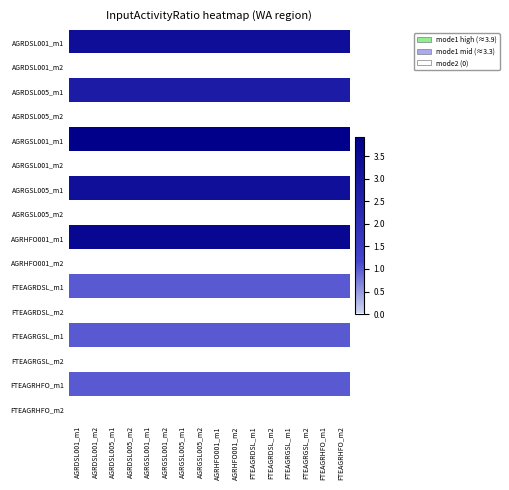

Reading left to right, what are all the values shown in this chart?

AGRDSL001_m1: AGRDSL001_m1=3.4	AGRDSL001_m2=3.4	AGRDSL005_m1=3.4	AGRDSL005_m2=3.4	AGRGSL001_m1=3.4	AGRGSL001_m2=3.4	AGRGSL005_m1=3.4	AGRGSL005_m2=3.4	AGRHFO001_m1=3.4	AGRHFO001_m2=3.4	FTEAGRDSL_m1=3.4	FTEAGRDSL_m2=3.4	FTEAGRGSL_m1=3.4	FTEAGRGSL_m2=3.4	FTEAGRHFO_m1=3.4	FTEAGRHFO_m2=3.4
AGRDSL001_m2: AGRDSL001_m1=0.0	AGRDSL001_m2=0.0	AGRDSL005_m1=0.0	AGRDSL005_m2=0.0	AGRGSL001_m1=0.0	AGRGSL001_m2=0.0	AGRGSL005_m1=0.0	AGRGSL005_m2=0.0	AGRHFO001_m1=0.0	AGRHFO001_m2=0.0	FTEAGRDSL_m1=0.0	FTEAGRDSL_m2=0.0	FTEAGRGSL_m1=0.0	FTEAGRGSL_m2=0.0	FTEAGRHFO_m1=0.0	FTEAGRHFO_m2=0.0
AGRDSL005_m1: AGRDSL001_m1=2.8	AGRDSL001_m2=2.8	AGRDSL005_m1=2.8	AGRDSL005_m2=2.8	AGRGSL001_m1=2.8	AGRGSL001_m2=2.8	AGRGSL005_m1=2.8	AGRGSL005_m2=2.8	AGRHFO001_m1=2.8	AGRHFO001_m2=2.8	FTEAGRDSL_m1=2.8	FTEAGRDSL_m2=2.8	FTEAGRGSL_m1=2.8	FTEAGRGSL_m2=2.8	FTEAGRHFO_m1=2.8	FTEAGRHFO_m2=2.8
AGRDSL005_m2: AGRDSL001_m1=0.0	AGRDSL001_m2=0.0	AGRDSL005_m1=0.0	AGRDSL005_m2=0.0	AGRGSL001_m1=0.0	AGRGSL001_m2=0.0	AGRGSL005_m1=0.0	AGRGSL005_m2=0.0	AGRHFO001_m1=0.0	AGRHFO001_m2=0.0	FTEAGRDSL_m1=0.0	FTEAGRDSL_m2=0.0	FTEAGRGSL_m1=0.0	FTEAGRGSL_m2=0.0	FTEAGRHFO_m1=0.0	FTEAGRHFO_m2=0.0
AGRGSL001_m1: AGRDSL001_m1=3.9	AGRDSL001_m2=3.9	AGRDSL005_m1=3.9	AGRDSL005_m2=3.9	AGRGSL001_m1=3.9	AGRGSL001_m2=3.9	AGRGSL005_m1=3.9	AGRGSL005_m2=3.9	AGRHFO001_m1=3.9	AGRHFO001_m2=3.9	FTEAGRDSL_m1=3.9	FTEAGRDSL_m2=3.9	FTEAGRGSL_m1=3.9	FTEAGRGSL_m2=3.9	FTEAGRHFO_m1=3.9	FTEAGRHFO_m2=3.9
AGRGSL001_m2: AGRDSL001_m1=0.0	AGRDSL001_m2=0.0	AGRDSL005_m1=0.0	AGRDSL005_m2=0.0	AGRGSL001_m1=0.0	AGRGSL001_m2=0.0	AGRGSL005_m1=0.0	AGRGSL005_m2=0.0	AGRHFO001_m1=0.0	AGRHFO001_m2=0.0	FTEAGRDSL_m1=0.0	FTEAGRDSL_m2=0.0	FTEAGRGSL_m1=0.0	FTEAGRGSL_m2=0.0	FTEAGRHFO_m1=0.0	FTEAGRHFO_m2=0.0
AGRGSL005_m1: AGRDSL001_m1=3.3	AGRDSL001_m2=3.3	AGRDSL005_m1=3.3	AGRDSL005_m2=3.3	AGRGSL001_m1=3.3	AGRGSL001_m2=3.3	AGRGSL005_m1=3.3	AGRGSL005_m2=3.3	AGRHFO001_m1=3.3	AGRHFO001_m2=3.3	FTEAGRDSL_m1=3.3	FTEAGRDSL_m2=3.3	FTEAGRGSL_m1=3.3	FTEAGRGSL_m2=3.3	FTEAGRHFO_m1=3.3	FTEAGRHFO_m2=3.3
AGRGSL005_m2: AGRDSL001_m1=0.0	AGRDSL001_m2=0.0	AGRDSL005_m1=0.0	AGRDSL005_m2=0.0	AGRGSL001_m1=0.0	AGRGSL001_m2=0.0	AGRGSL005_m1=0.0	AGRGSL005_m2=0.0	AGRHFO001_m1=0.0	AGRHFO001_m2=0.0	FTEAGRDSL_m1=0.0	FTEAGRDSL_m2=0.0	FTEAGRGSL_m1=0.0	FTEAGRGSL_m2=0.0	FTEAGRHFO_m1=0.0	FTEAGRHFO_m2=0.0
AGRHFO001_m1: AGRDSL001_m1=3.6	AGRDSL001_m2=3.6	AGRDSL005_m1=3.6	AGRDSL005_m2=3.6	AGRGSL001_m1=3.6	AGRGSL001_m2=3.6	AGRGSL005_m1=3.6	AGRGSL005_m2=3.6	AGRHFO001_m1=3.6	AGRHFO001_m2=3.6	FTEAGRDSL_m1=3.6	FTEAGRDSL_m2=3.6	FTEAGRGSL_m1=3.6	FTEAGRGSL_m2=3.6	FTEAGRHFO_m1=3.6	FTEAGRHFO_m2=3.6
AGRHFO001_m2: AGRDSL001_m1=0.0	AGRDSL001_m2=0.0	AGRDSL005_m1=0.0	AGRDSL005_m2=0.0	AGRGSL001_m1=0.0	AGRGSL001_m2=0.0	AGRGSL005_m1=0.0	AGRGSL005_m2=0.0	AGRHFO001_m1=0.0	AGRHFO001_m2=0.0	FTEAGRDSL_m1=0.0	FTEAGRDSL_m2=0.0	FTEAGRGSL_m1=0.0	FTEAGRGSL_m2=0.0	FTEAGRHFO_m1=0.0	FTEAGRHFO_m2=0.0
FTEAGRDSL_m1: AGRDSL001_m1=1.0	AGRDSL001_m2=1.0	AGRDSL005_m1=1.0	AGRDSL005_m2=1.0	AGRGSL001_m1=1.0	AGRGSL001_m2=1.0	AGRGSL005_m1=1.0	AGRGSL005_m2=1.0	AGRHFO001_m1=1.0	AGRHFO001_m2=1.0	FTEAGRDSL_m1=1.0	FTEAGRDSL_m2=1.0	FTEAGRGSL_m1=1.0	FTEAGRGSL_m2=1.0	FTEAGRHFO_m1=1.0	FTEAGRHFO_m2=1.0
FTEAGRDSL_m2: AGRDSL001_m1=0.0	AGRDSL001_m2=0.0	AGRDSL005_m1=0.0	AGRDSL005_m2=0.0	AGRGSL001_m1=0.0	AGRGSL001_m2=0.0	AGRGSL005_m1=0.0	AGRGSL005_m2=0.0	AGRHFO001_m1=0.0	AGRHFO001_m2=0.0	FTEAGRDSL_m1=0.0	FTEAGRDSL_m2=0.0	FTEAGRGSL_m1=0.0	FTEAGRGSL_m2=0.0	FTEAGRHFO_m1=0.0	FTEAGRHFO_m2=0.0
FTEAGRGSL_m1: AGRDSL001_m1=1.0	AGRDSL001_m2=1.0	AGRDSL005_m1=1.0	AGRDSL005_m2=1.0	AGRGSL001_m1=1.0	AGRGSL001_m2=1.0	AGRGSL005_m1=1.0	AGRGSL005_m2=1.0	AGRHFO001_m1=1.0	AGRHFO001_m2=1.0	FTEAGRDSL_m1=1.0	FTEAGRDSL_m2=1.0	FTEAGRGSL_m1=1.0	FTEAGRGSL_m2=1.0	FTEAGRHFO_m1=1.0	FTEAGRHFO_m2=1.0
FTEAGRGSL_m2: AGRDSL001_m1=0.0	AGRDSL001_m2=0.0	AGRDSL005_m1=0.0	AGRDSL005_m2=0.0	AGRGSL001_m1=0.0	AGRGSL001_m2=0.0	AGRGSL005_m1=0.0	AGRGSL005_m2=0.0	AGRHFO001_m1=0.0	AGRHFO001_m2=0.0	FTEAGRDSL_m1=0.0	FTEAGRDSL_m2=0.0	FTEAGRGSL_m1=0.0	FTEAGRGSL_m2=0.0	FTEAGRHFO_m1=0.0	FTEAGRHFO_m2=0.0
FTEAGRHFO_m1: AGRDSL001_m1=1.0	AGRDSL001_m2=1.0	AGRDSL005_m1=1.0	AGRDSL005_m2=1.0	AGRGSL001_m1=1.0	AGRGSL001_m2=1.0	AGRGSL005_m1=1.0	AGRGSL005_m2=1.0	AGRHFO001_m1=1.0	AGRHFO001_m2=1.0	FTEAGRDSL_m1=1.0	FTEAGRDSL_m2=1.0	FTEAGRGSL_m1=1.0	FTEAGRGSL_m2=1.0	FTEAGRHFO_m1=1.0	FTEAGRHFO_m2=1.0
FTEAGRHFO_m2: AGRDSL001_m1=0.0	AGRDSL001_m2=0.0	AGRDSL005_m1=0.0	AGRDSL005_m2=0.0	AGRGSL001_m1=0.0	AGRGSL001_m2=0.0	AGRGSL005_m1=0.0	AGRGSL005_m2=0.0	AGRHFO001_m1=0.0	AGRHFO001_m2=0.0	FTEAGRDSL_m1=0.0	FTEAGRDSL_m2=0.0	FTEAGRGSL_m1=0.0	FTEAGRGSL_m2=0.0	FTEAGRHFO_m1=0.0	FTEAGRHFO_m2=0.0